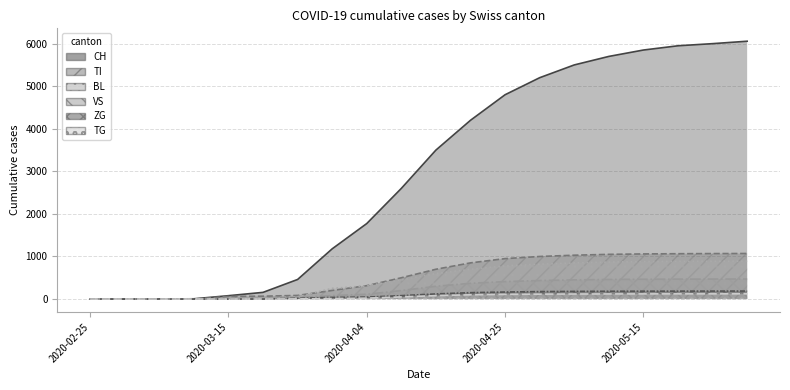

What position from the left is 2020-04-30?

14